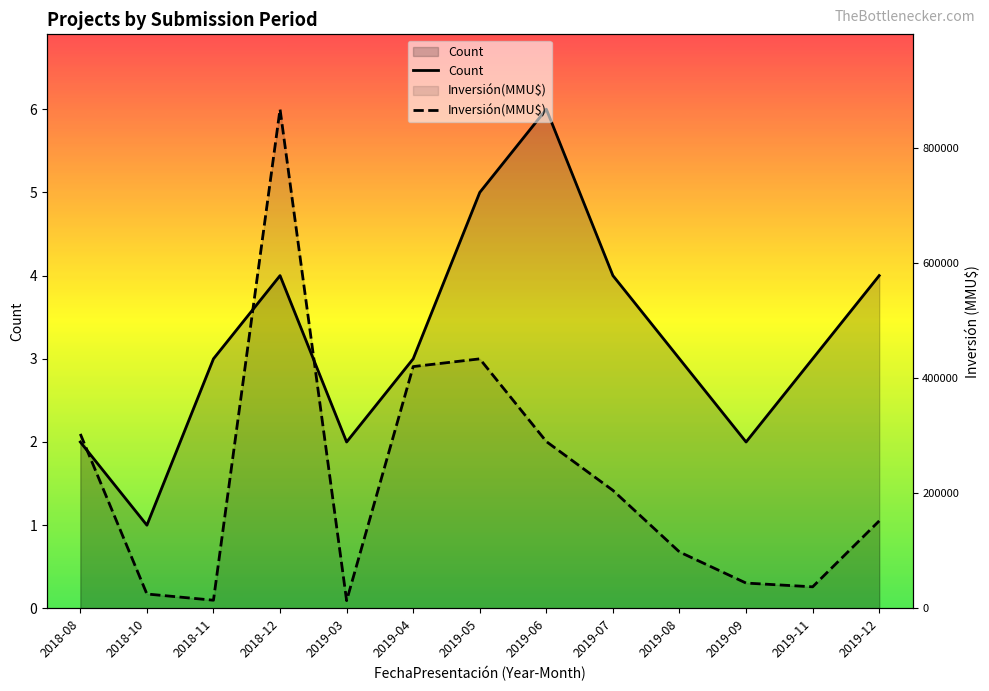

Where do Inversión(MMU$) and Count first cross each other?

2018-08 and 2018-10